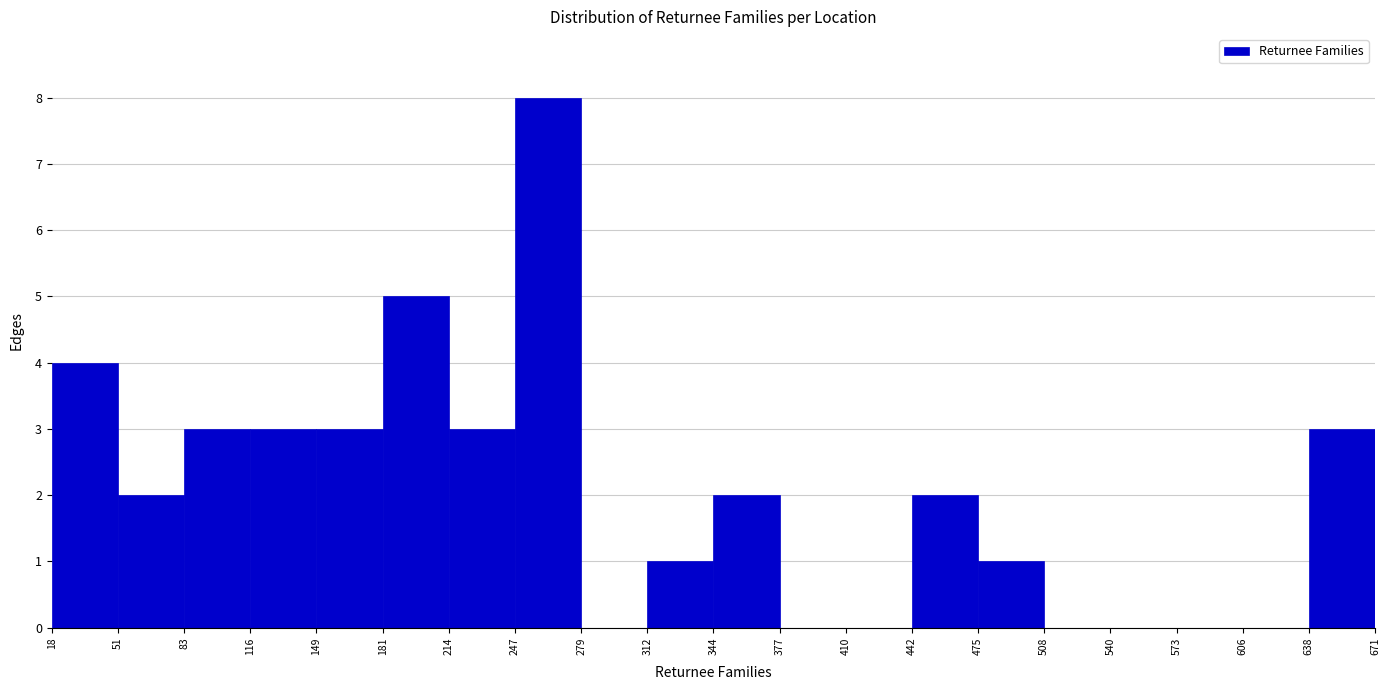

Reading left to right, list every bar in this chart as the range it spans on the x-axis followed by its height. The values are not printed on the chart, so give them approximately, as read against the axis.

18 to 51: 4
51 to 83: 2
83 to 116: 3
116 to 149: 3
149 to 181: 3
181 to 214: 5
214 to 247: 3
247 to 279: 8
279 to 312: 0
312 to 344: 1
344 to 377: 2
377 to 410: 0
410 to 442: 0
442 to 475: 2
475 to 508: 1
508 to 540: 0
540 to 573: 0
573 to 606: 0
606 to 638: 0
638 to 671: 3